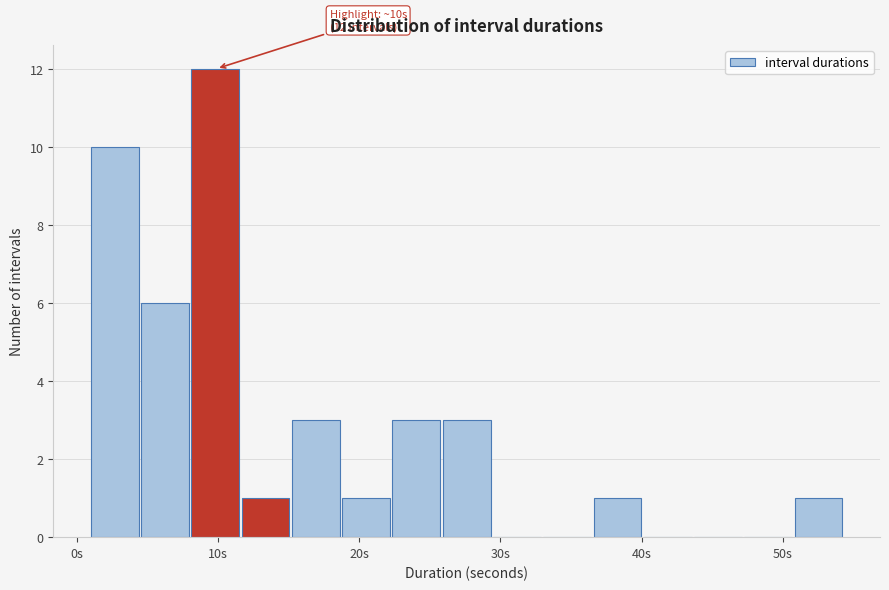

Around what value on the x-axis is the tallest bar? Give the approximate position of its centre, as read against the axis.

10